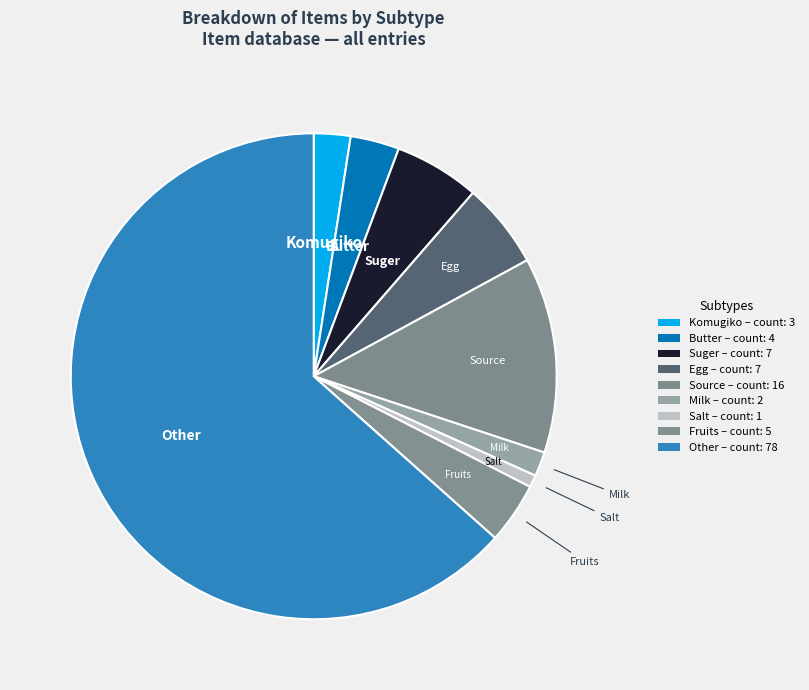

How many slices are in this pie chart?

9